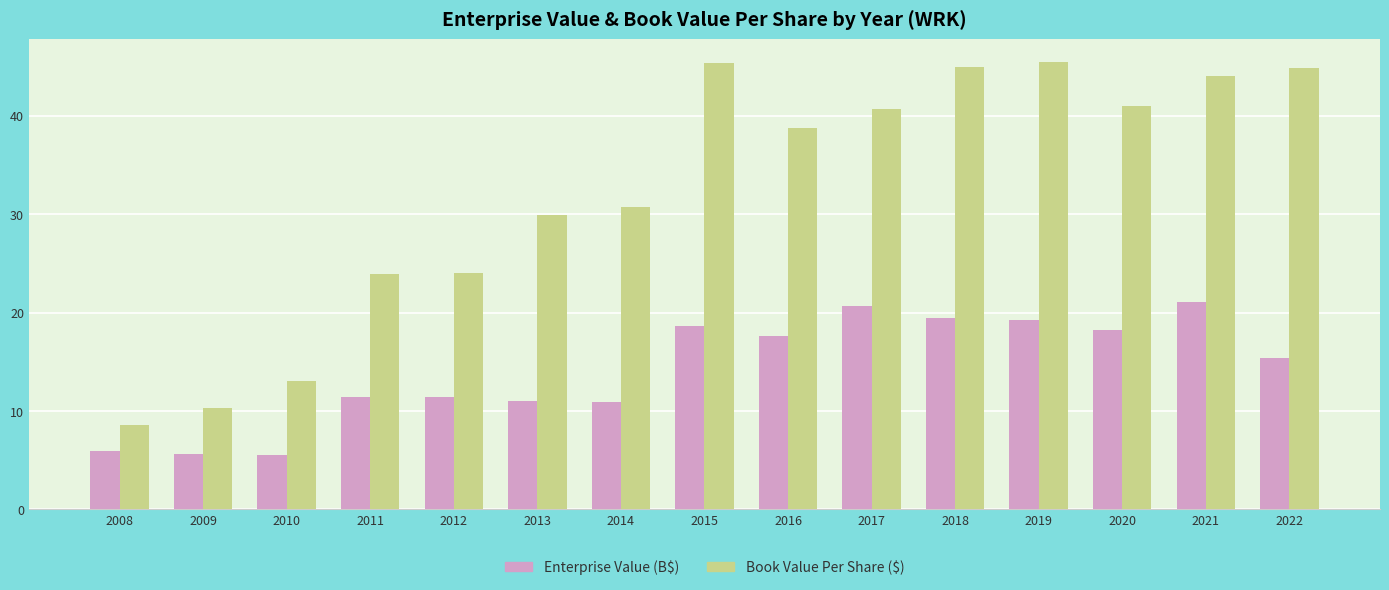

List the series in order of their peak value, lowest first.

Enterprise Value (B$), Book Value Per Share ($)